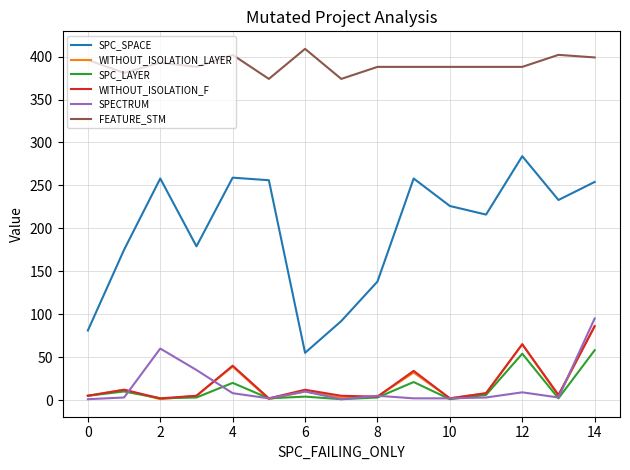

True or false: SPC_LAYER and SPC_SPACE cross at least once.

False